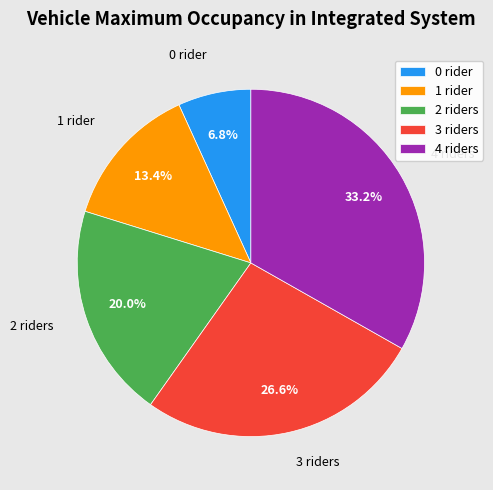

Does any single category account for the majority?

No